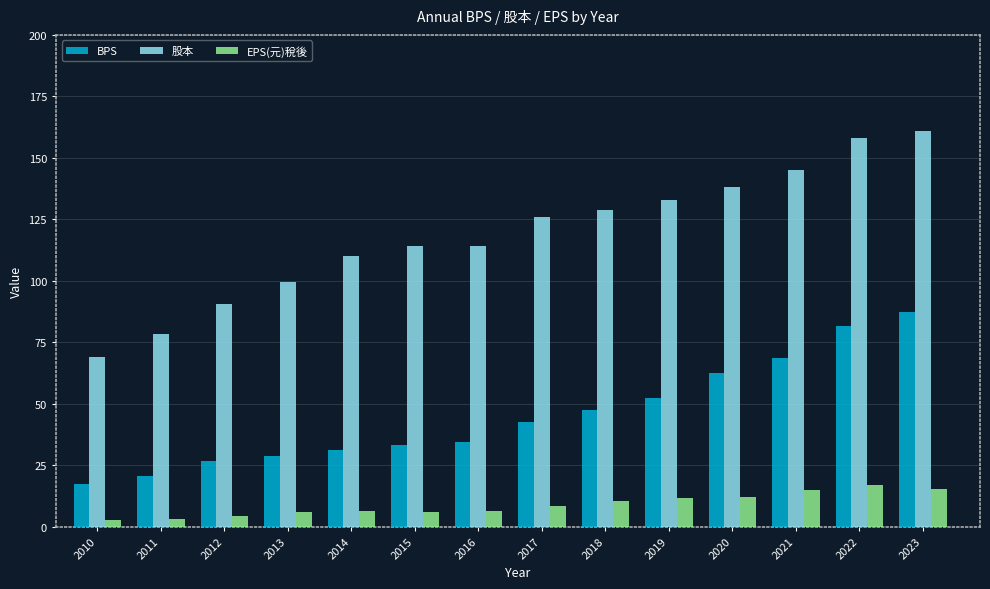

Which series changed the most between 2012 and 2019?

股本